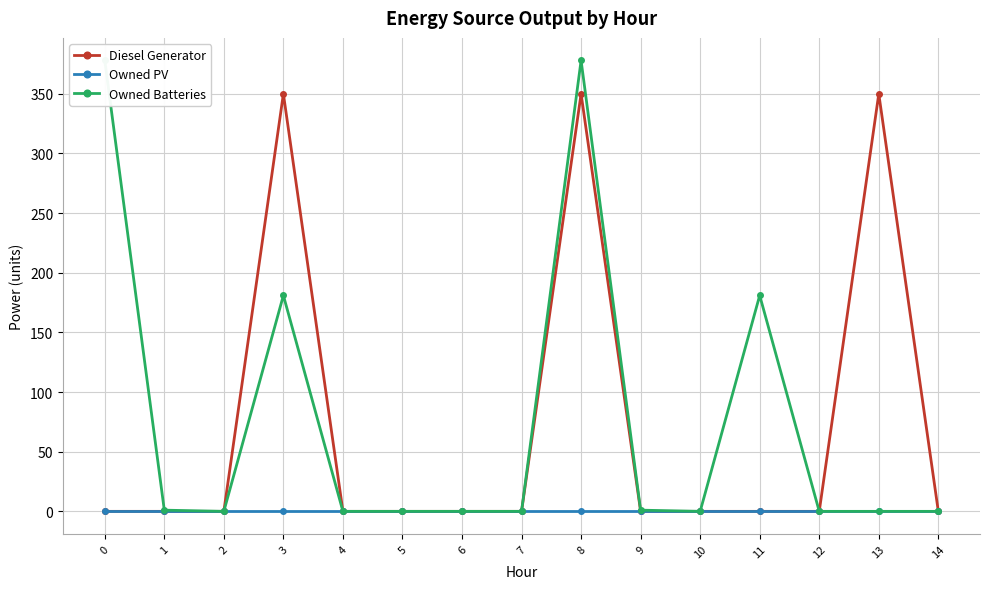

What value does the Owned Batteries series have at 8, to the nearest 10?

380